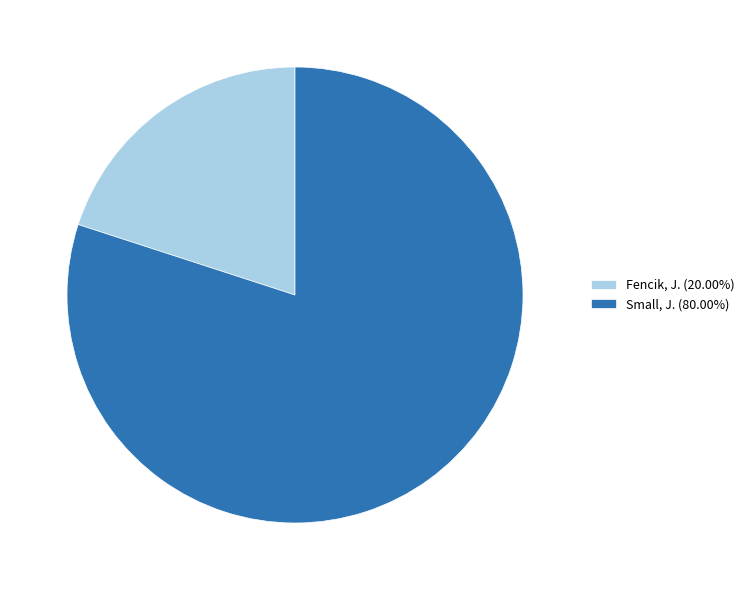

What is the smallest slice in the pie chart?

Fencik, J.